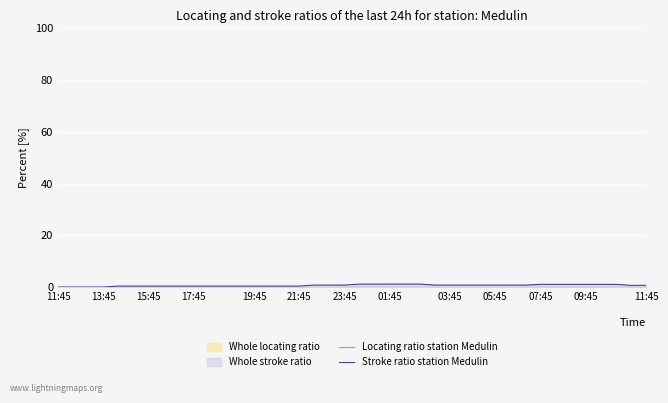

True or false: Locating ratio station Medulin and Stroke ratio station Medulin intersect in this chart.

False